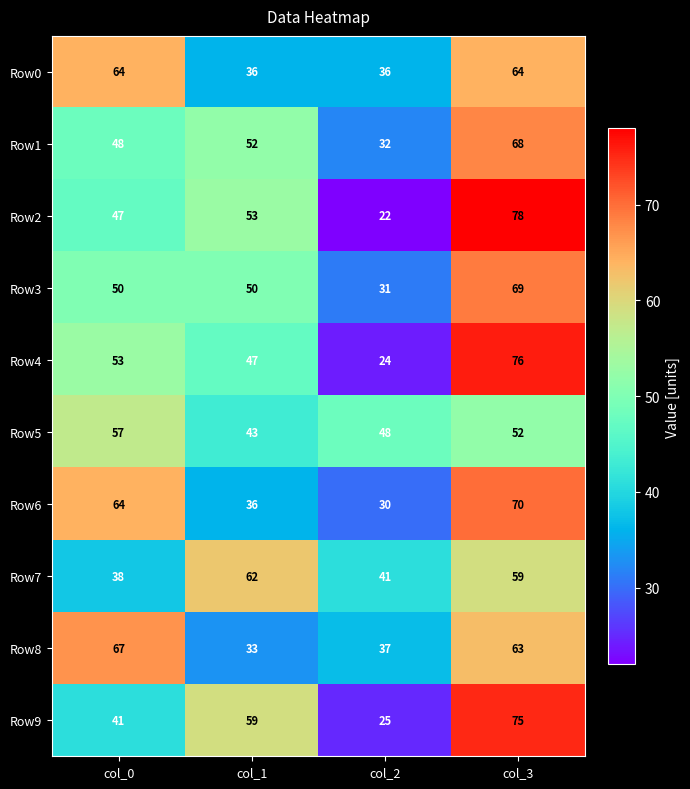

At how many categories does at least one series exceed 27?

4